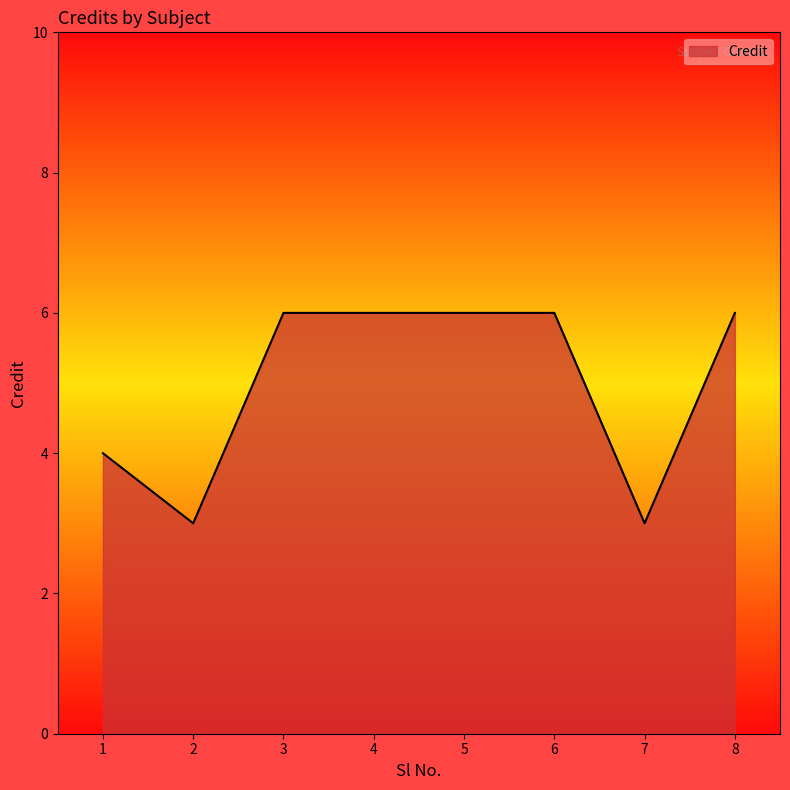

What is the difference between the second highest and second lowest values?

3